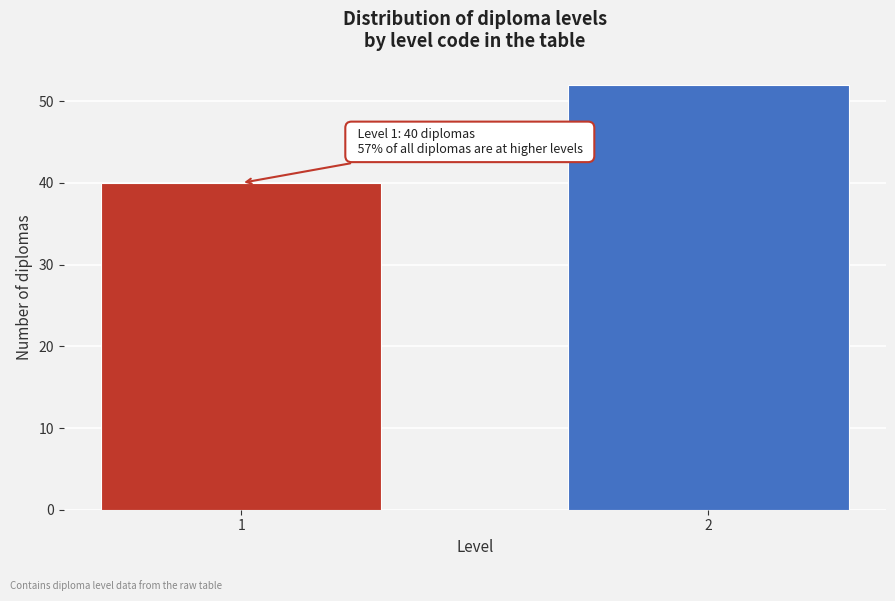

Reading left to right, extract all data points from this chart.

1=40	2=52